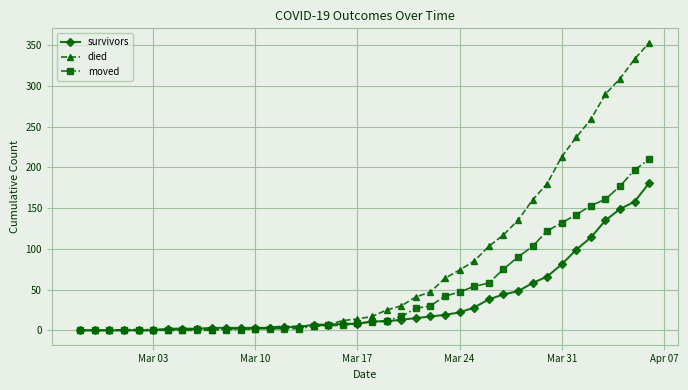

Rank the series by their maximum value, from highest to lowest.

died, moved, survivors